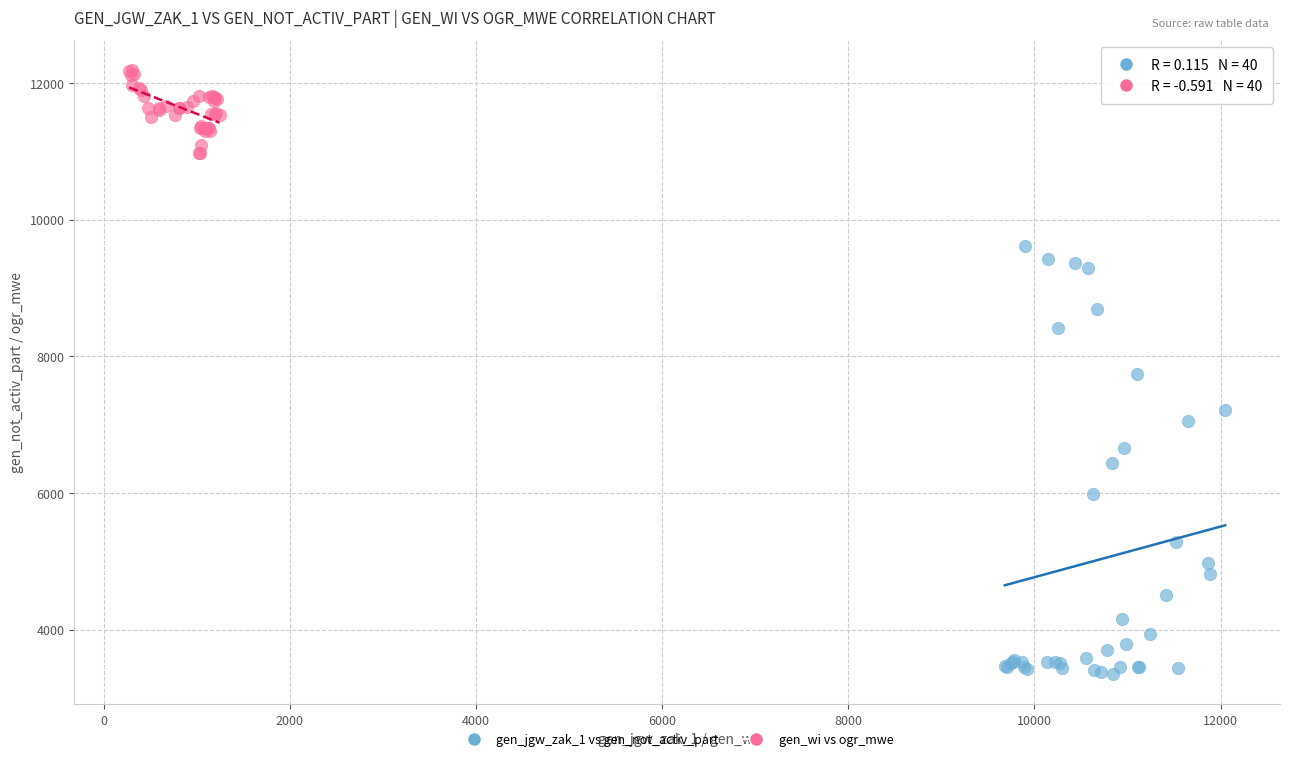

Which series has the largest Y range (max minus min)?

gen_jgw_zak_1 vs gen_not_activ_part